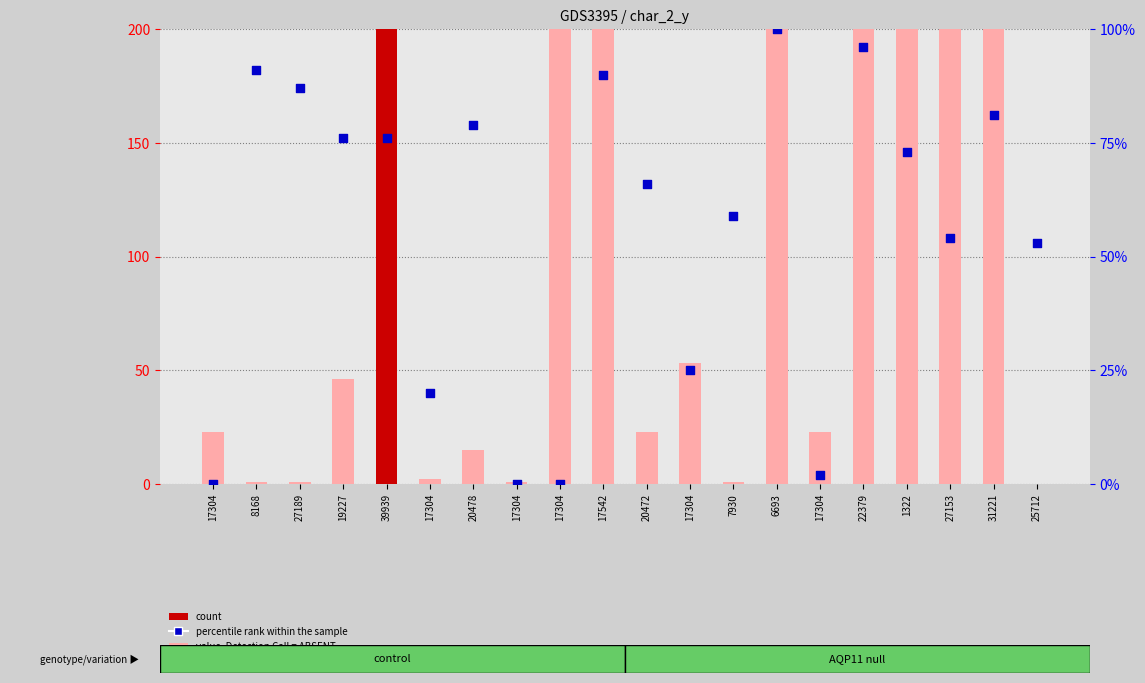

Is the value of percentile rank within the sample at 17304 greater than the value of count at 17304?

No